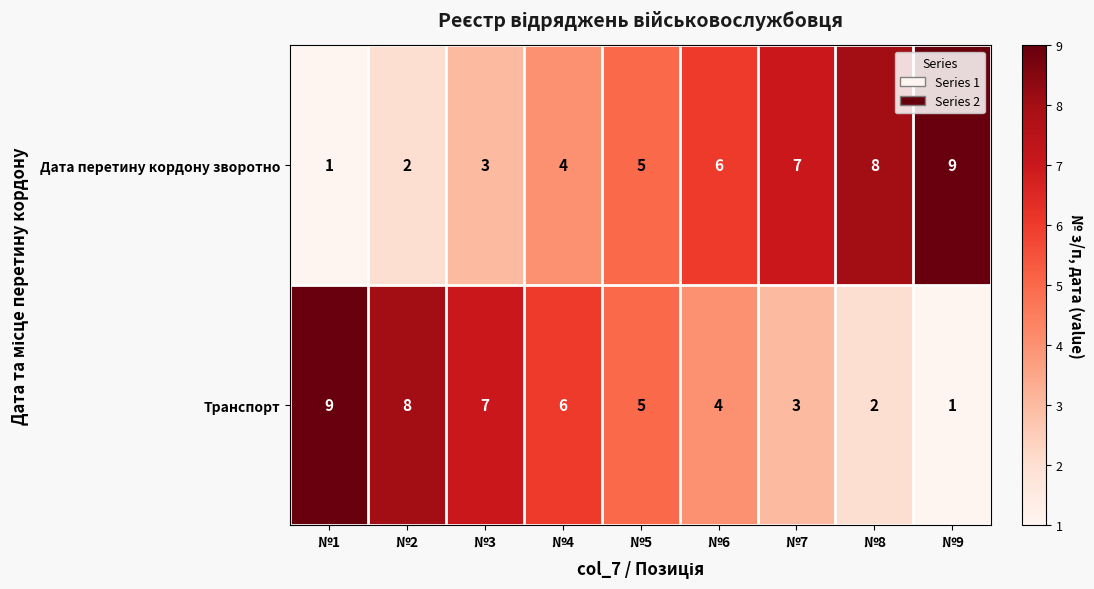

The value of Дата перетину кордону зворотно at №6 is 6. True or false?

True